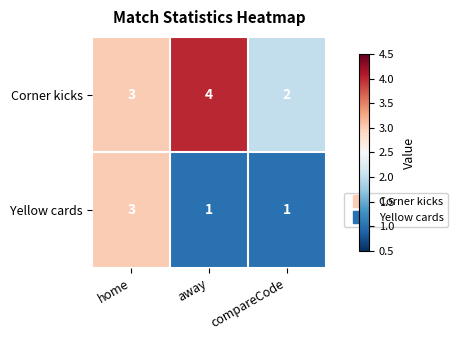

At which label is Corner kicks closest to 3?

home